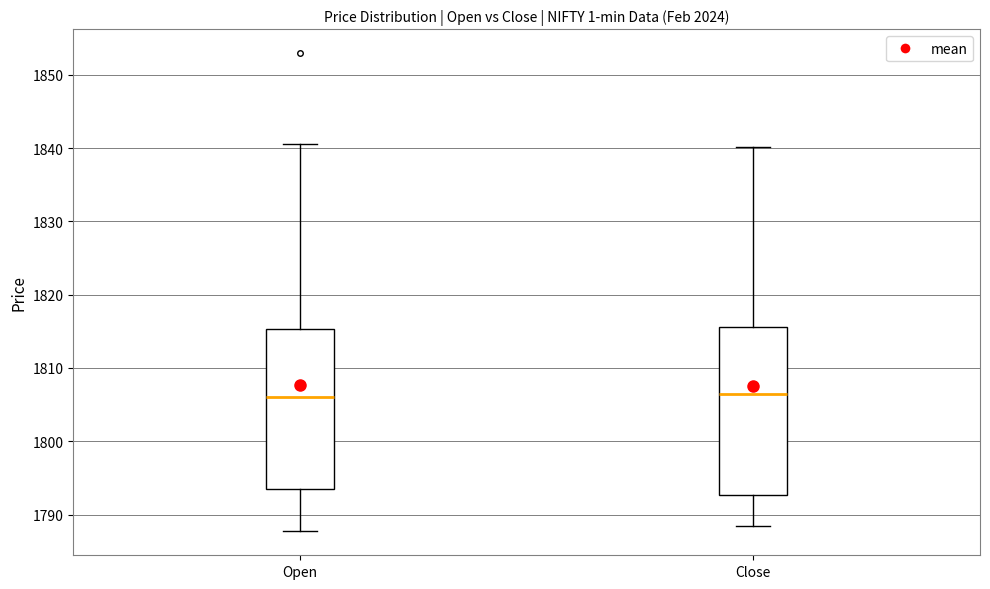

Reading left to right, read every box against the y-axis: the position of its median line, the range the box covers, and the ends of its whiskers. The values are not printed on the chart, so give them approximately, as read against the axis.

Open: median 1806, box 1794 to 1815, whiskers 1788 to 1841
Close: median 1806, box 1793 to 1816, whiskers 1789 to 1840